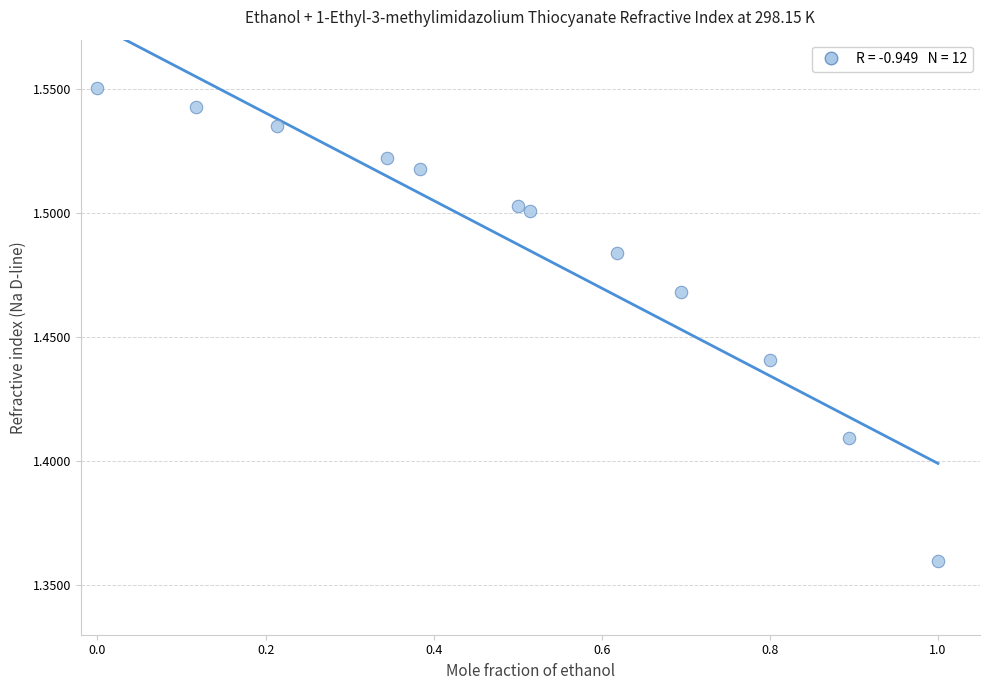

What is the range of X values (max minus min)?

1.0